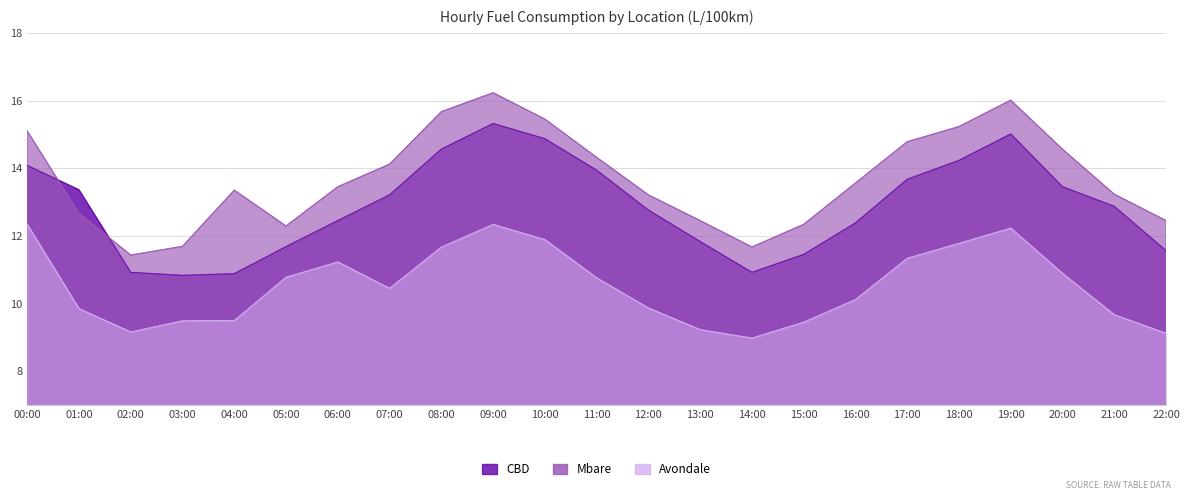

Reading left to right, extract all data points from this chart.

CBD: 14.1	13.4	10.9	10.8	10.9	11.7	12.4	13.2	14.6	15.3	14.9	13.9	12.8	11.8	10.9	11.4	12.4	13.7	14.2	15.0	13.4	12.9	11.6
Mbare: 15.1	12.7	11.4	11.7	13.3	12.3	13.4	14.1	15.7	16.2	15.4	14.3	13.2	12.4	11.7	12.3	13.6	14.8	15.2	16.0	14.6	13.2	12.4
Avondale: 12.3	9.8	9.2	9.5	9.5	10.8	11.2	10.4	11.7	12.3	11.9	10.8	9.9	9.2	9.0	9.4	10.1	11.3	11.8	12.2	10.9	9.7	9.1